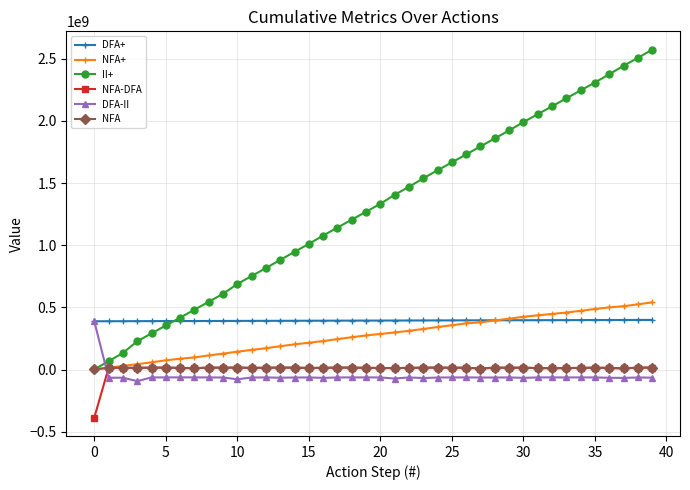

Which series has the widest spread of values?

II+